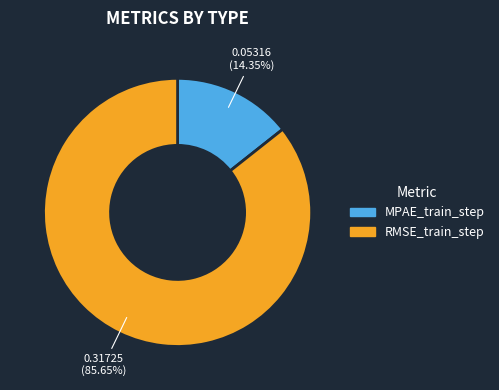

Is there a majority slice in this chart?

Yes